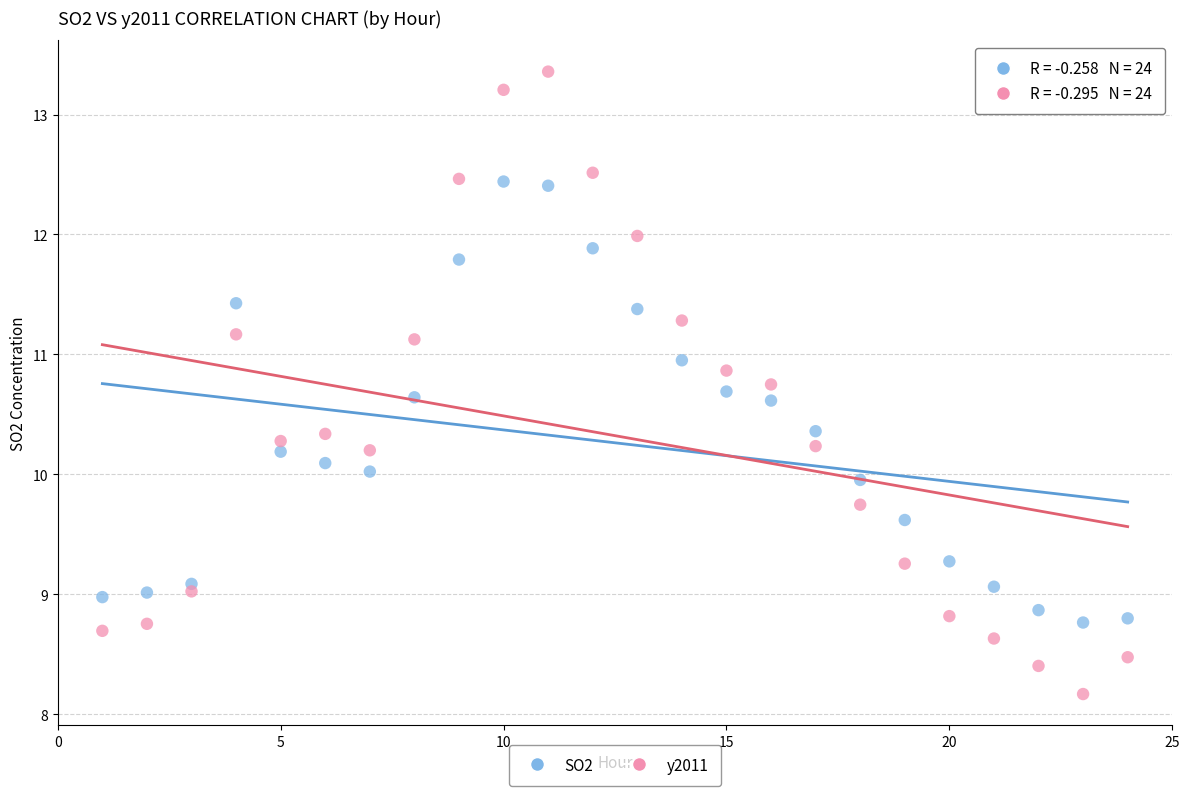

Across all data points, what is the range of X values (max minus min)?

23.0